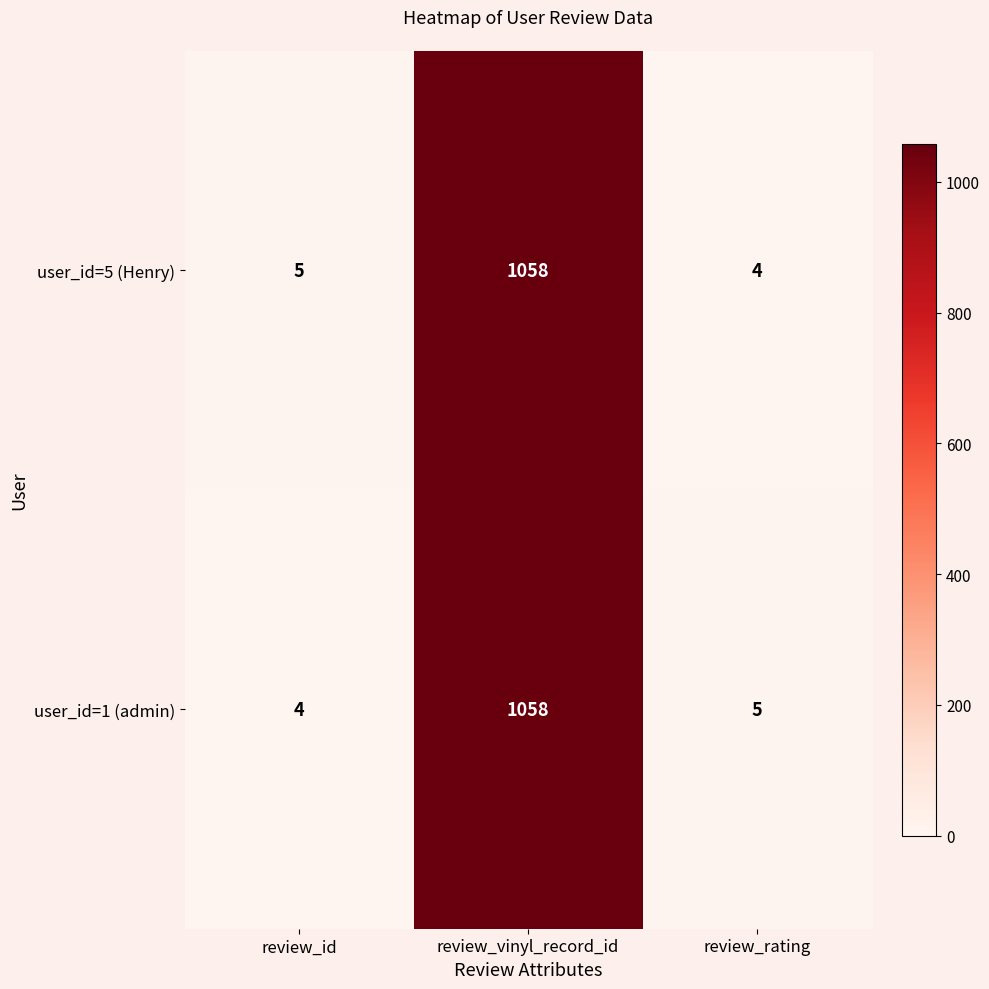

Rank the series at review_id from highest to lowest value.

user_id=5 (Henry), user_id=1 (admin)